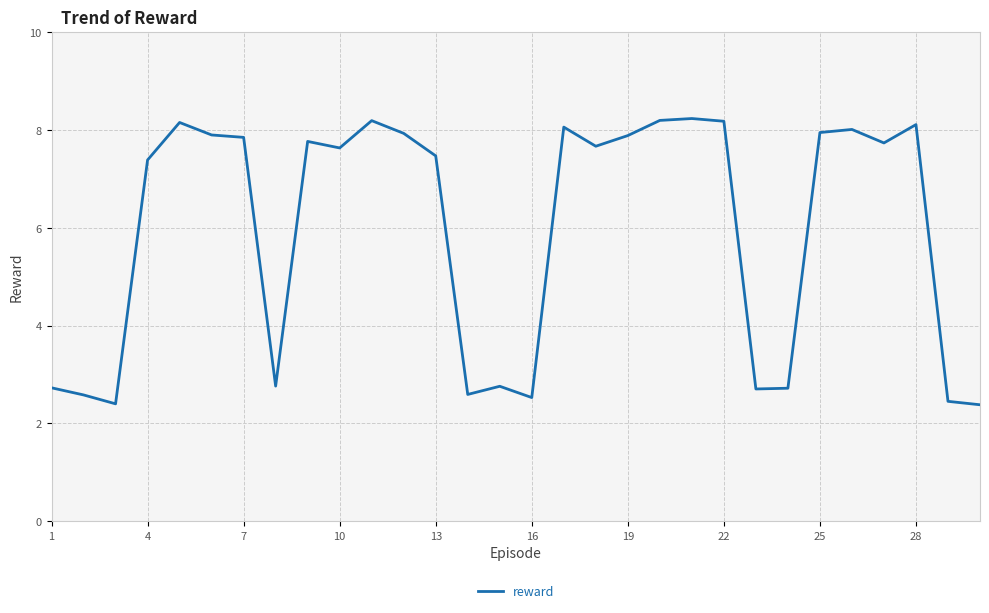

What is the greatest value displayed?

8.2